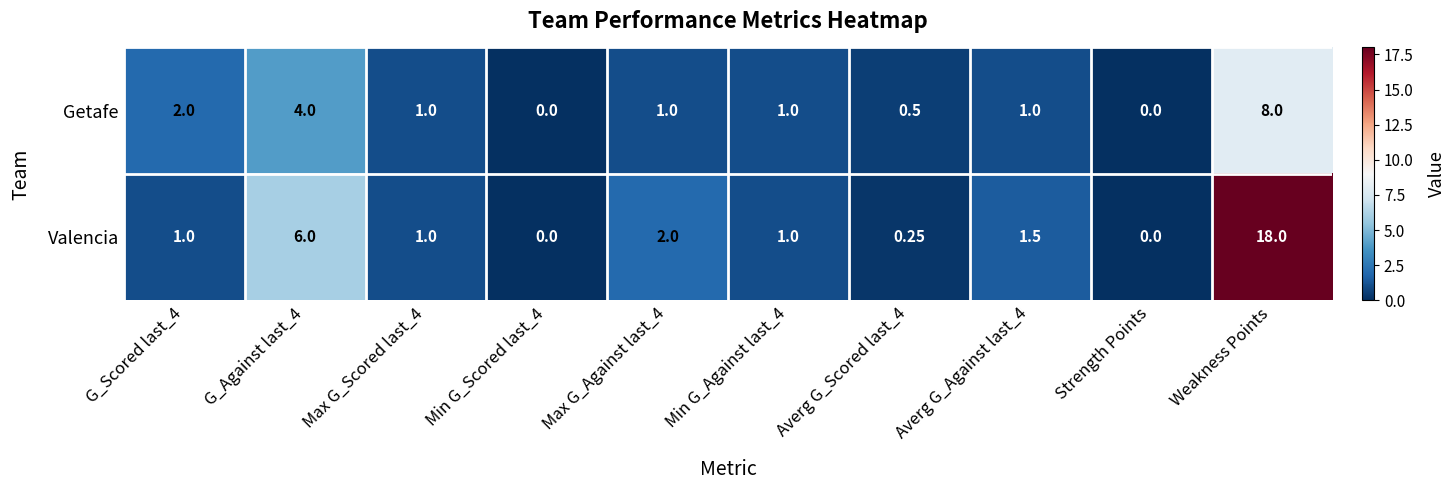

Is the value of Valencia at Min G_Scored last_4 greater than the value of Getafe at Min G_Against last_4?

No